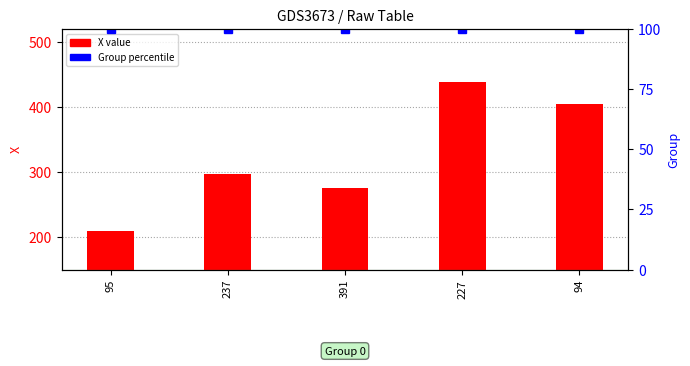

Does the chart contain any negative values?

No